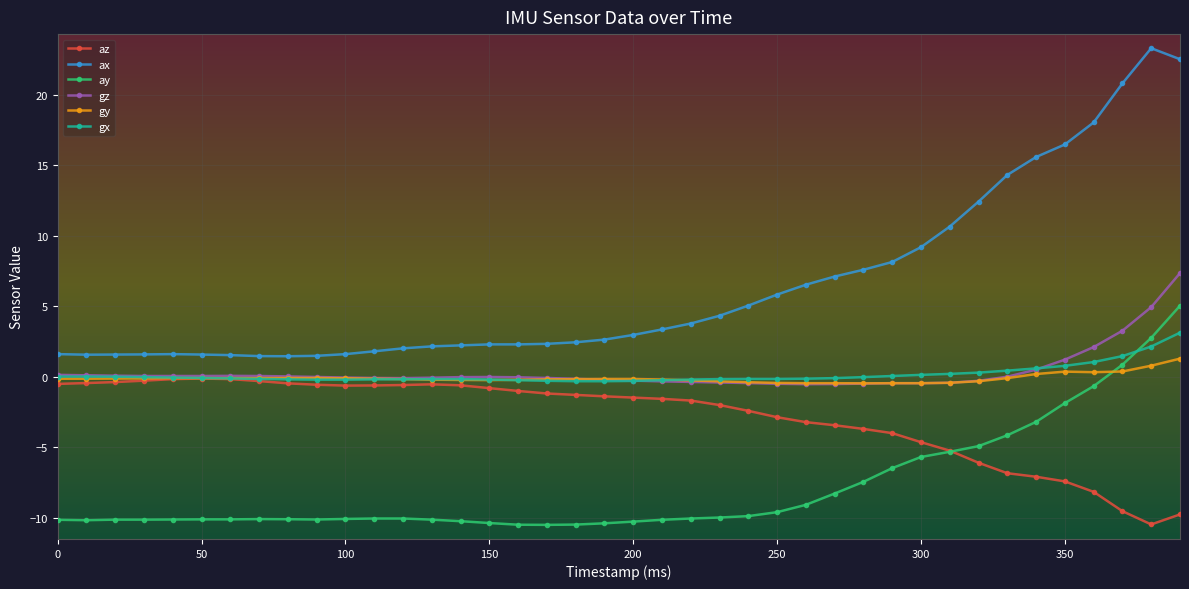

What is the smallest value displayed?

-10.5